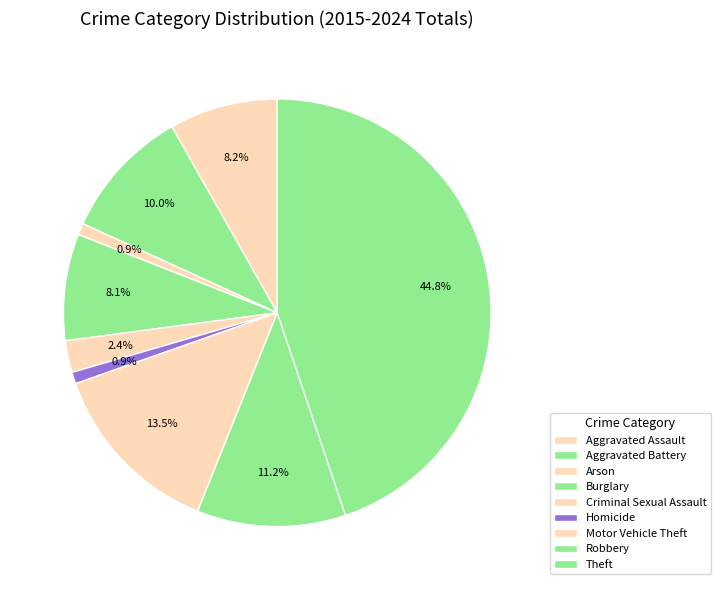

How many slices are in this pie chart?

9